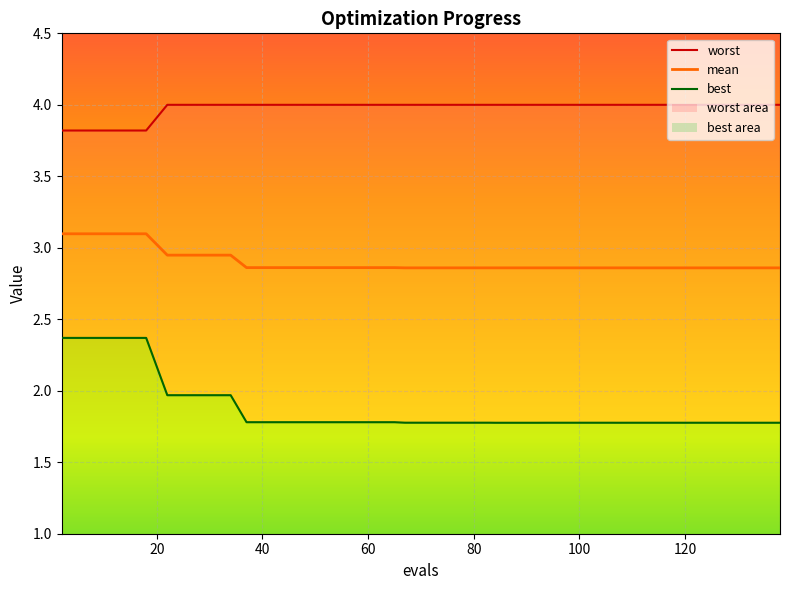

At how many categories does at least one series exceed 2?

40